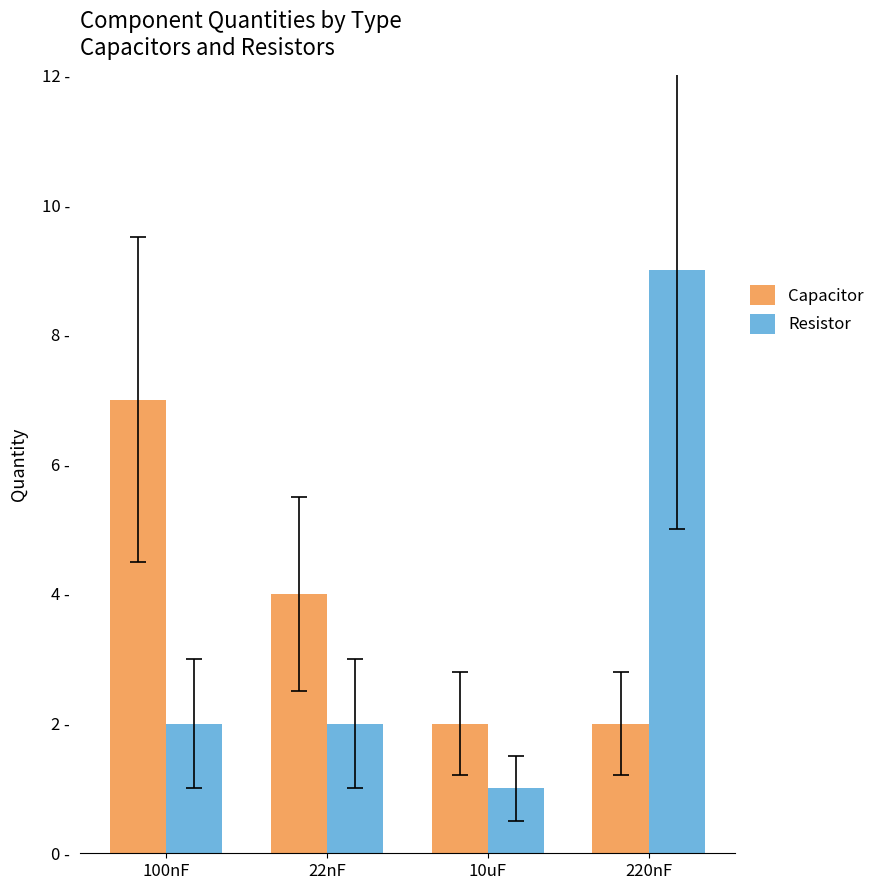

What are all the series names shown in the legend?

Capacitor, Resistor